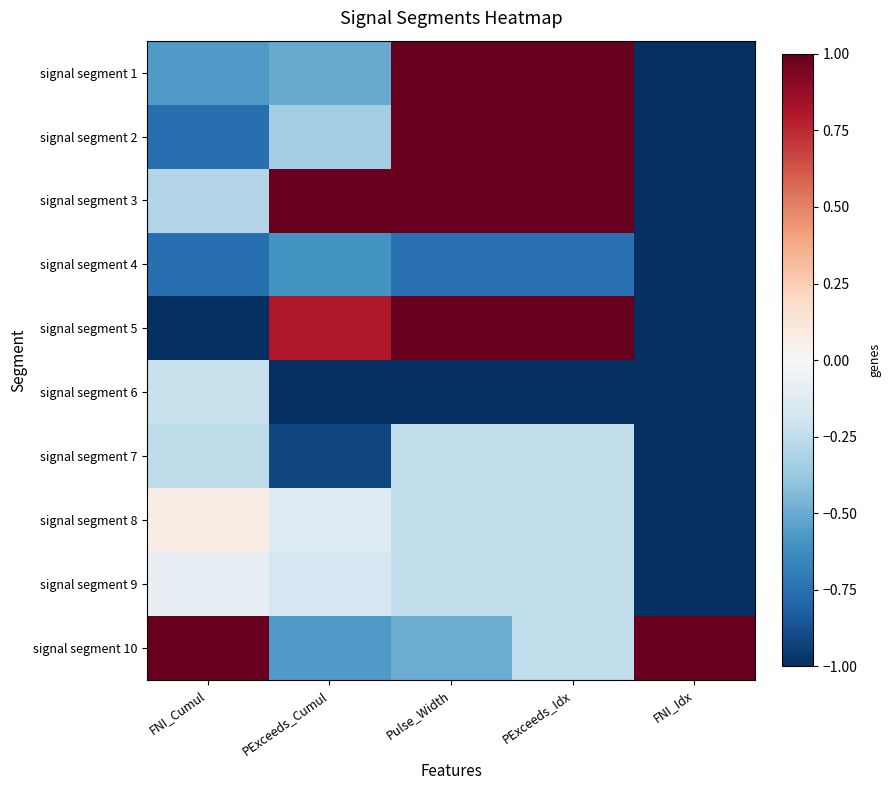

Which category has the highest value across all series?

Pulse_Width